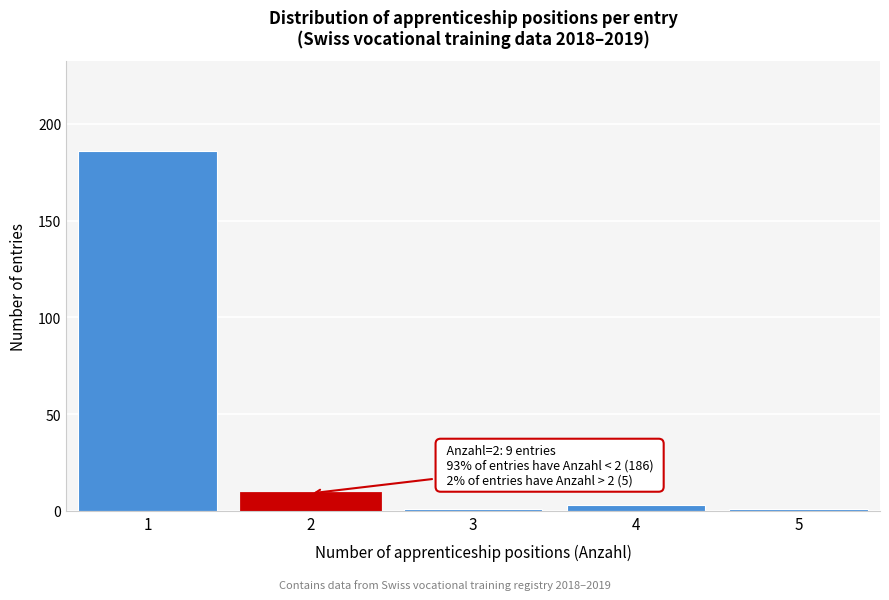

Reading left to right, transcribe all the data shown in this chart.

186	9	1	3	1